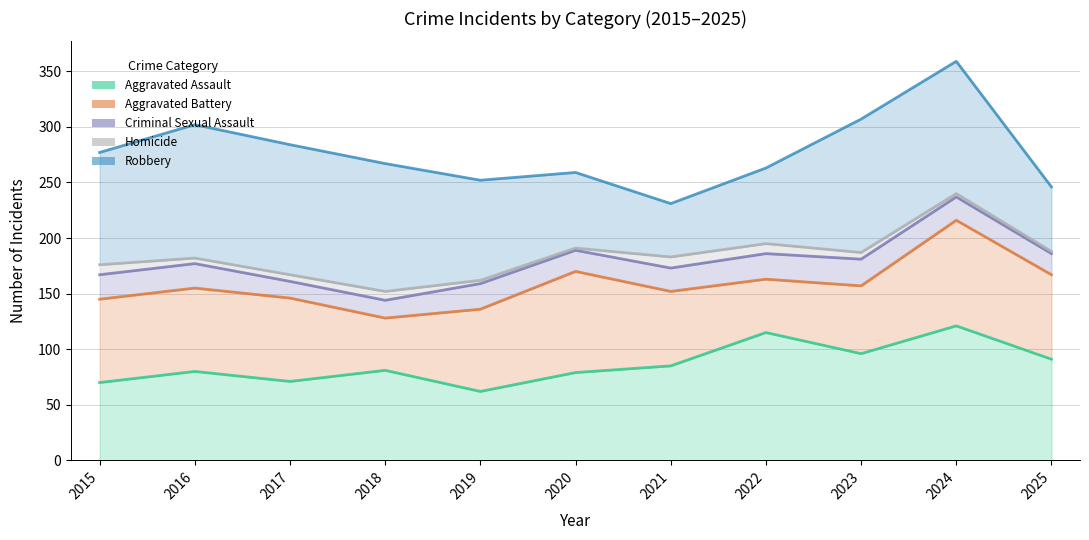

What is the approximate value of Criminal Sexual Assault at 2022, to the nearest 10?

190